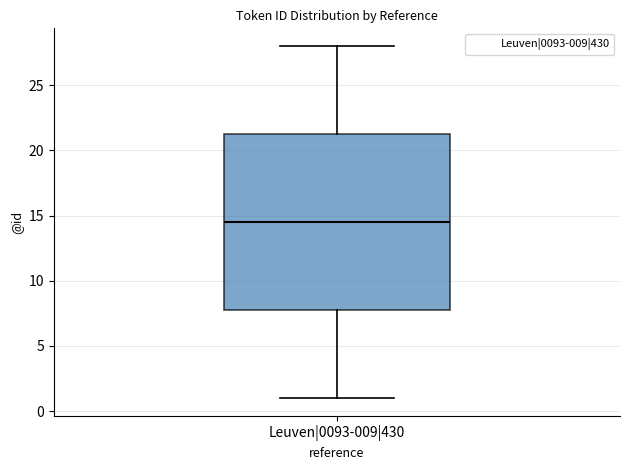

Where does the lower whisker of the box for Leuven|0093-009|430 end on the y-axis? The values are not printed on the chart, so give them approximately, as read against the axis.

1.0